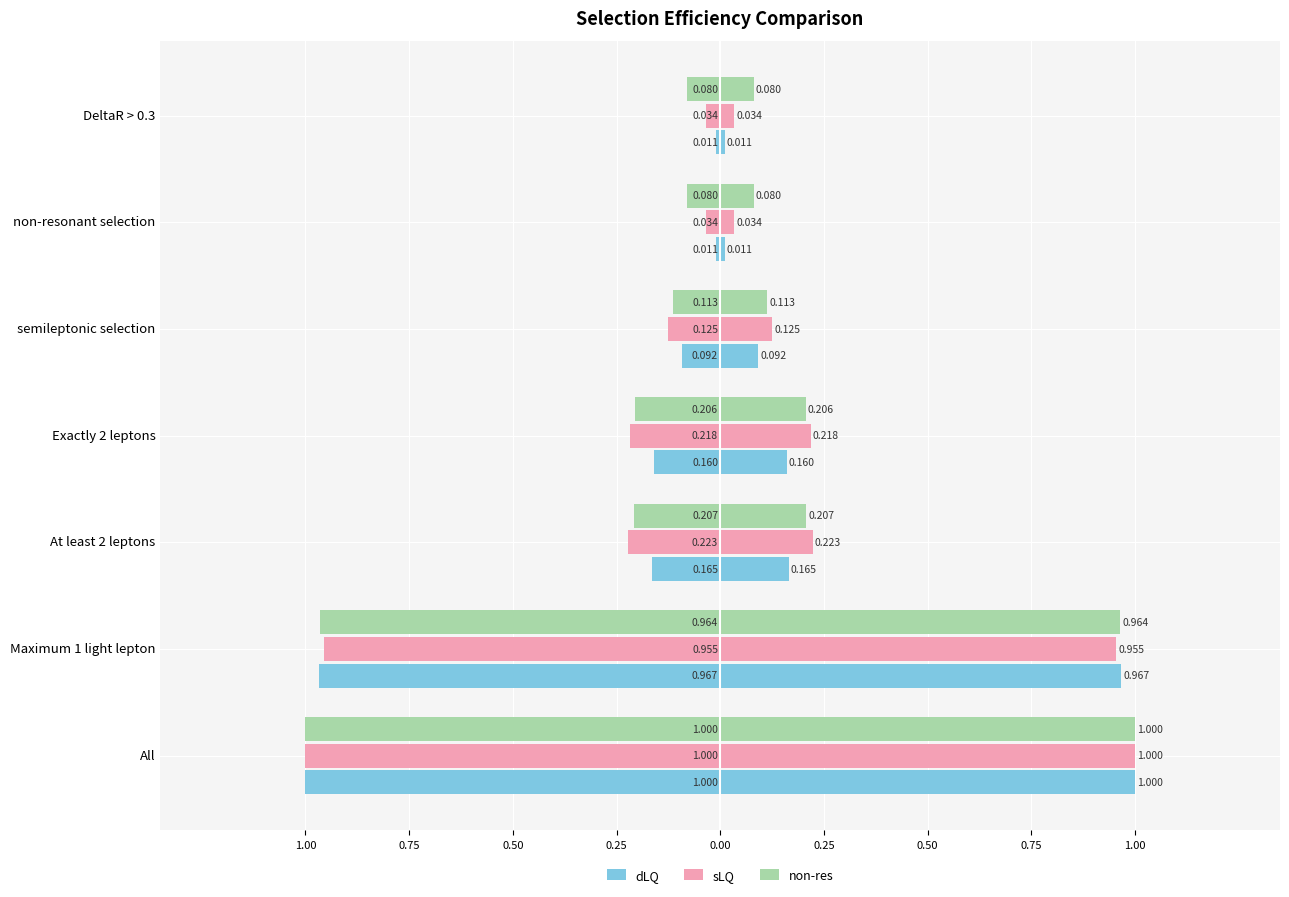

What is the difference between the dLQ values at DeltaR > 0.3 and All?

1.0